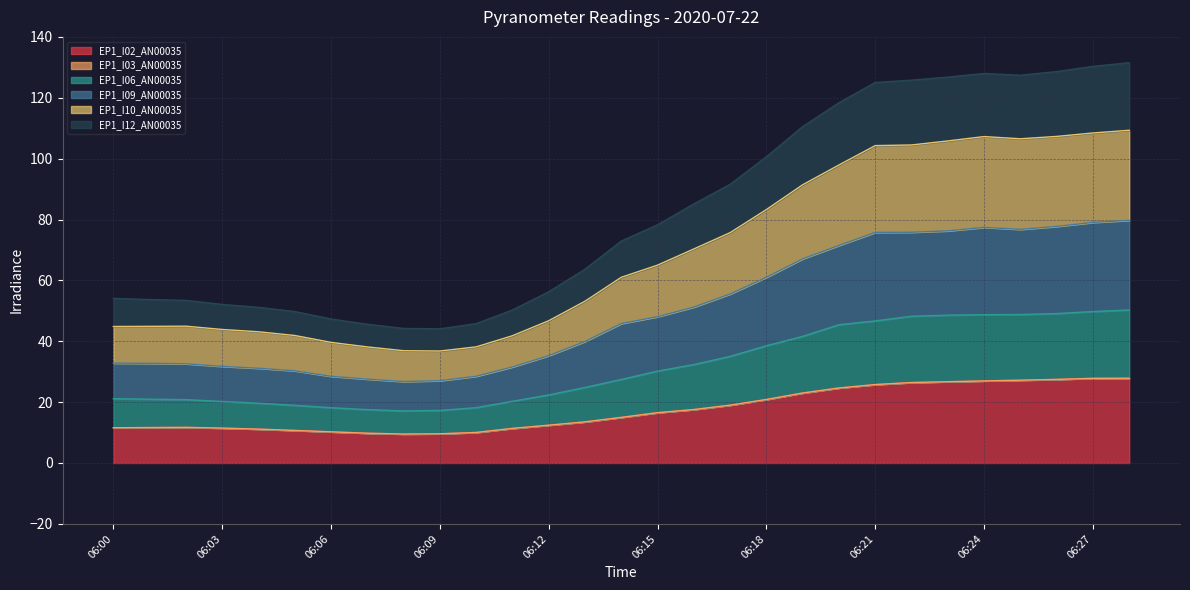

How many lines are shown in the chart?

6